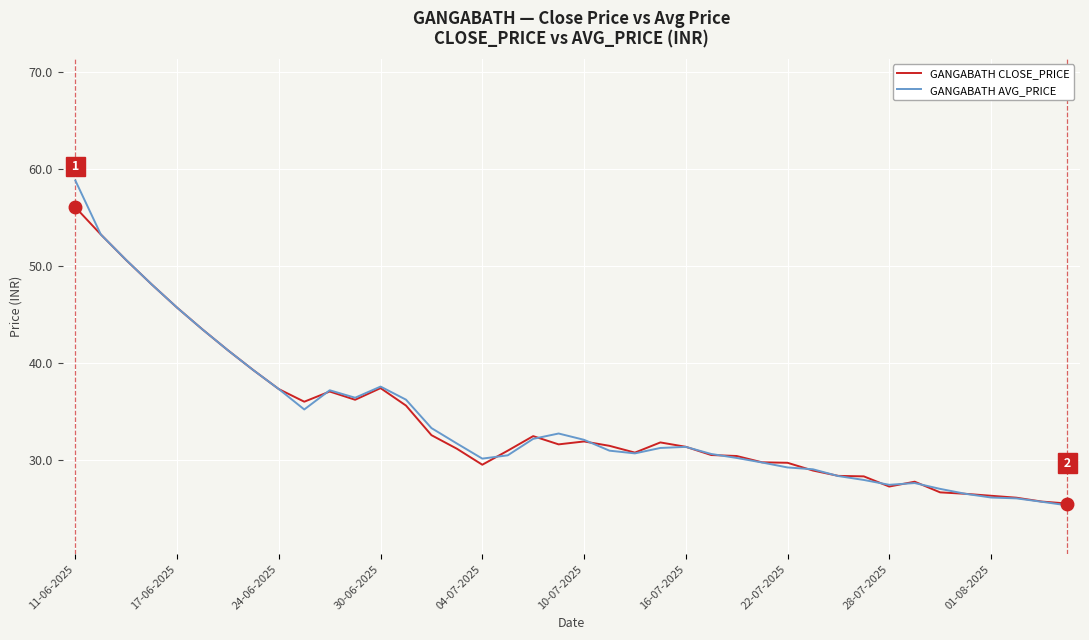

What is the smallest value displayed?

25.3